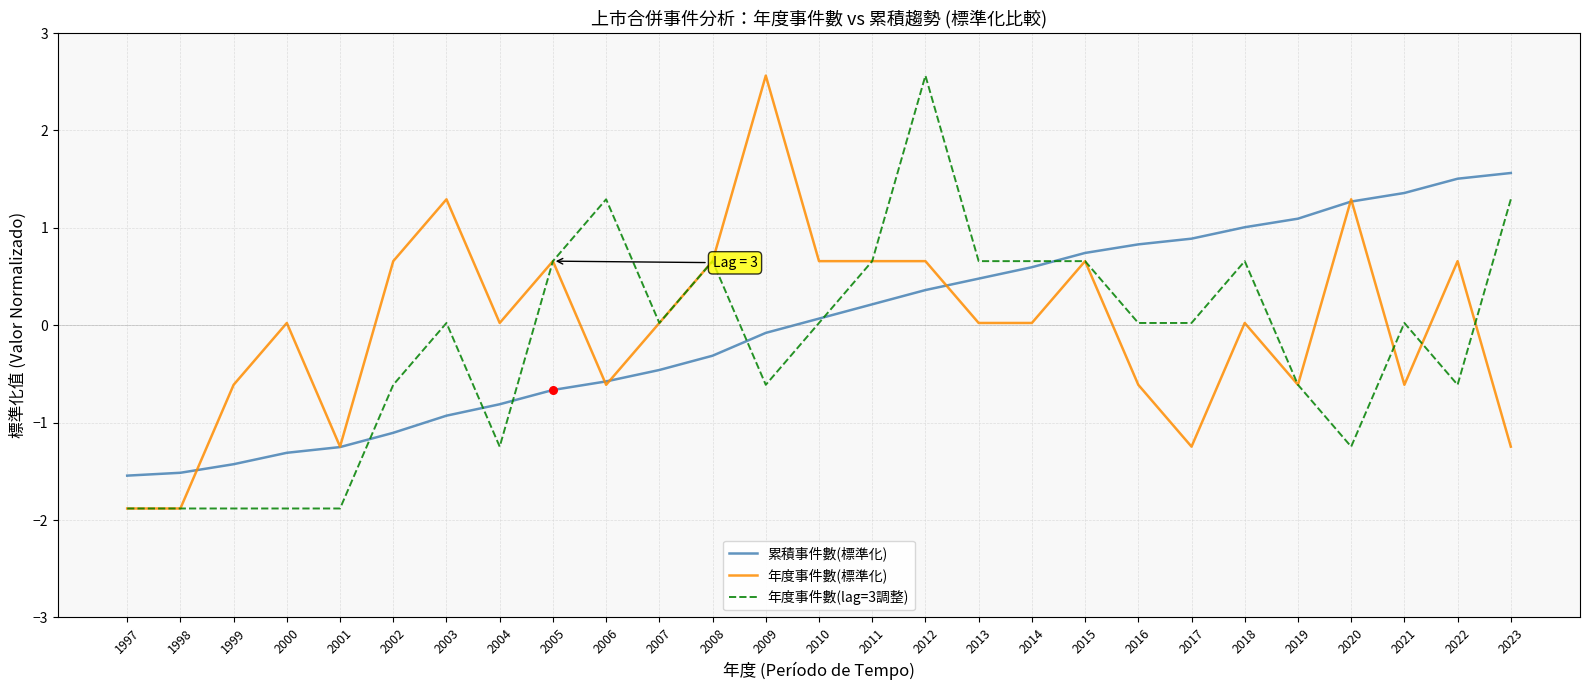

The value of 年度事件數(lag=3調整) at 2005 is 0.7. True or false?

True